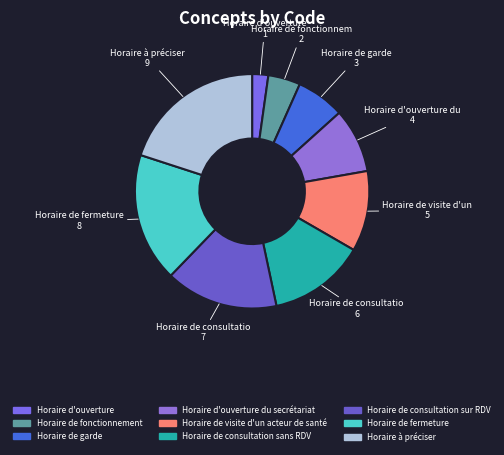

How many slices are in this pie chart?

9